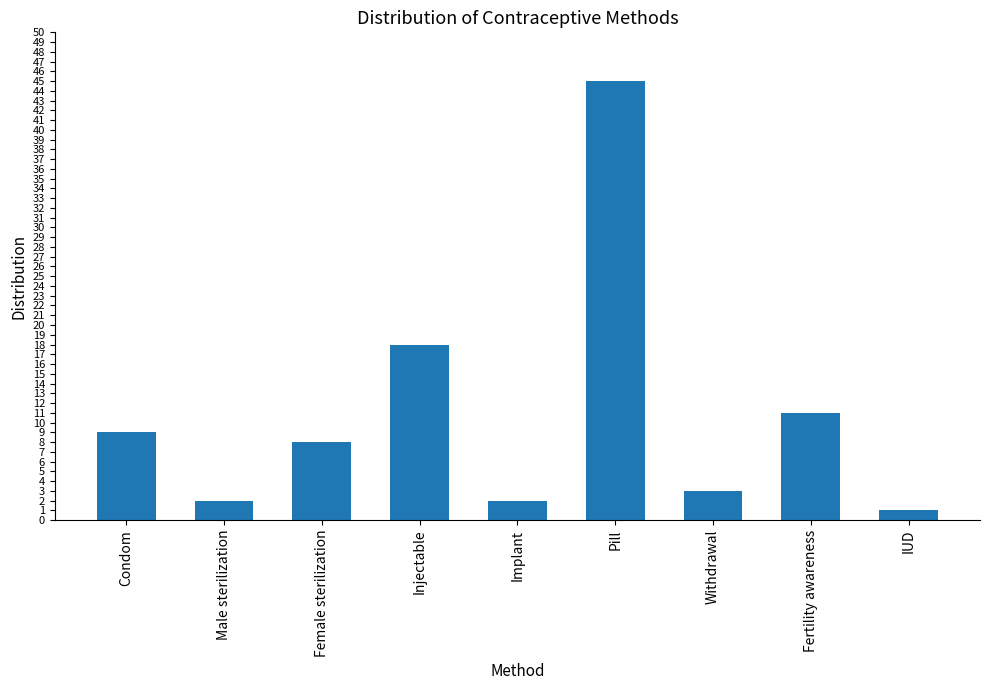

Which label corresponds to the largest value in the chart?

Pill